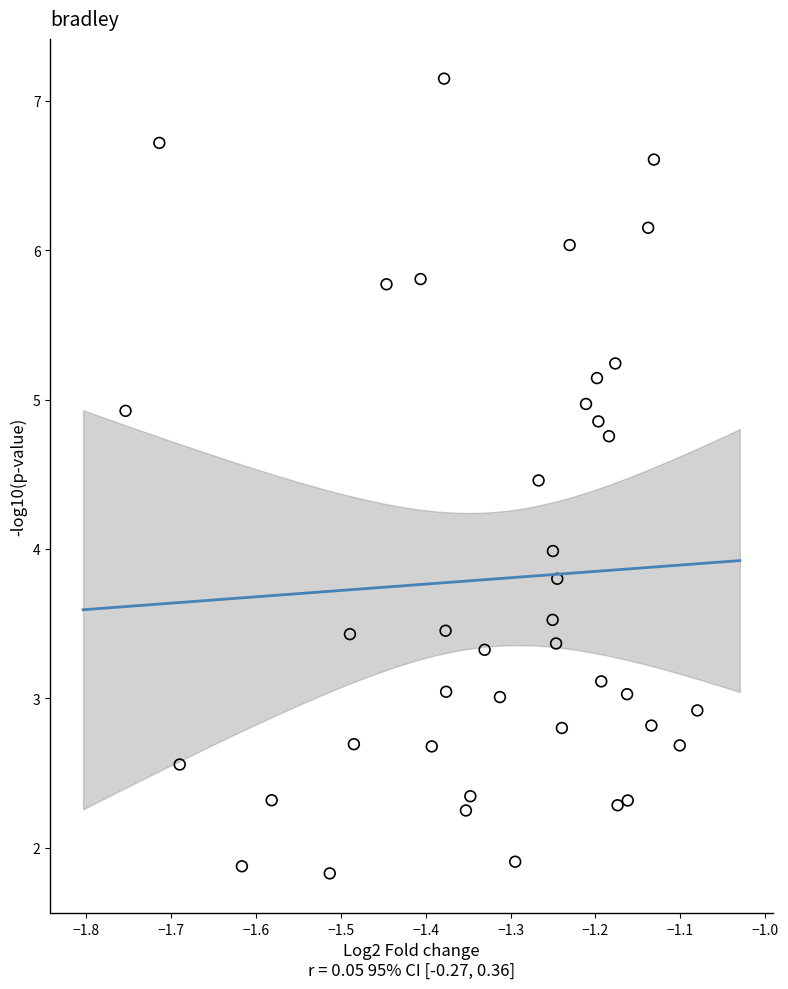

What is the range of X values (max minus min)?

0.7